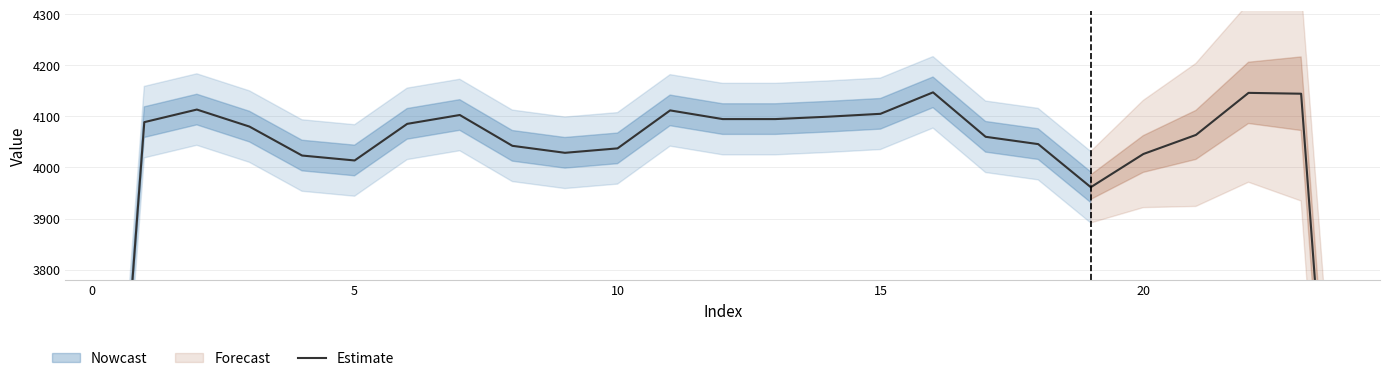

What is the difference between the maximum and minimum values?

1431.3